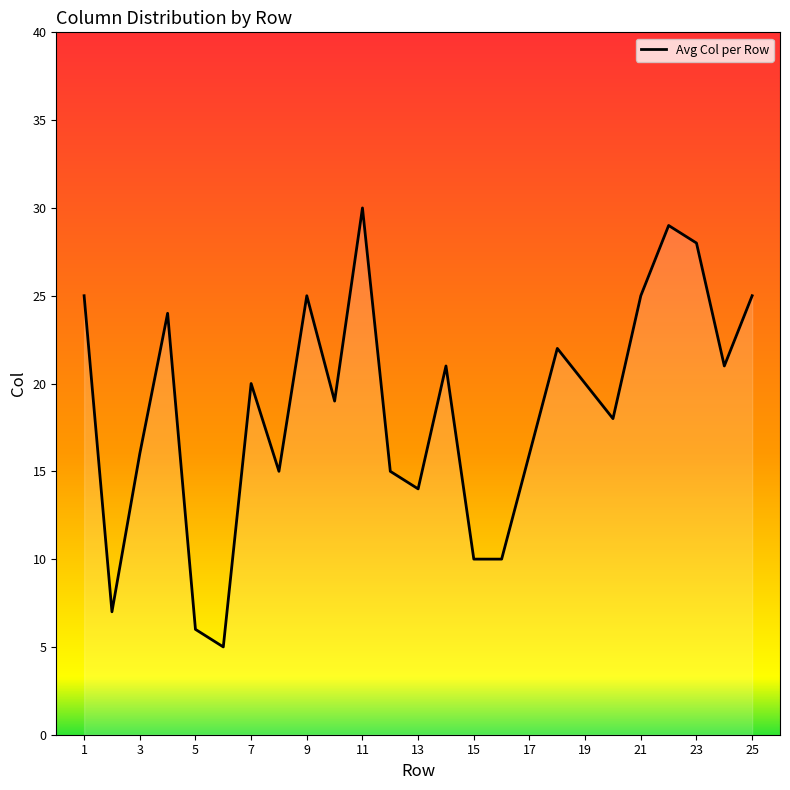

Does the chart have visible grid lines?

No